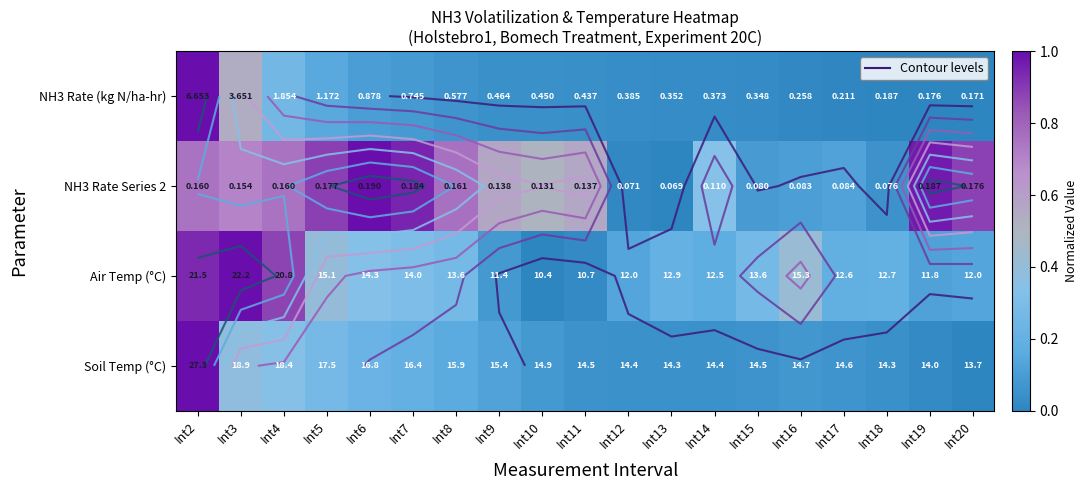

Which label corresponds to the smallest value in the chart?

Int20